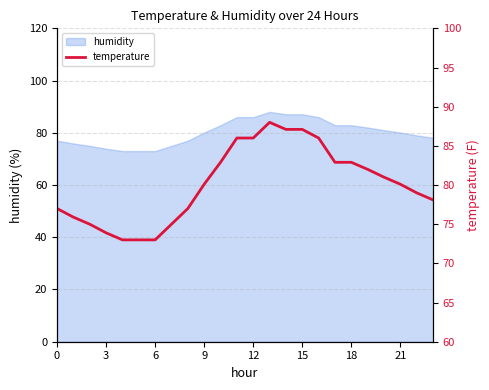

What is the lowest value of the humidity series?

73.0